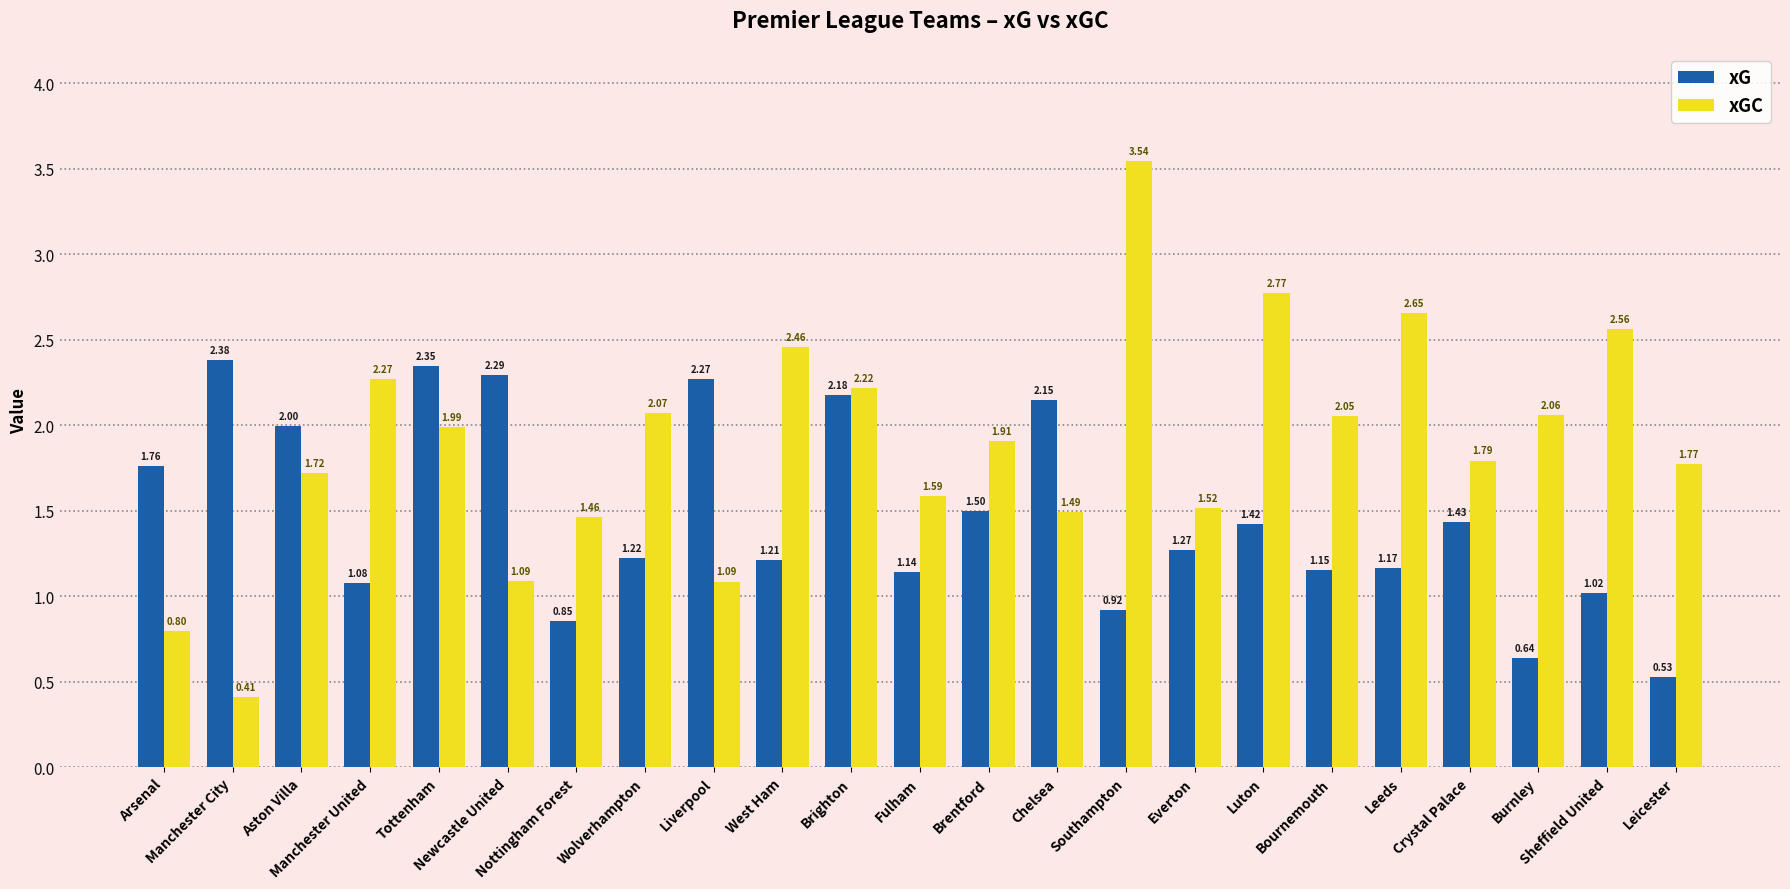

What is the difference between the second highest and second lowest values in the xGC series?

2.0